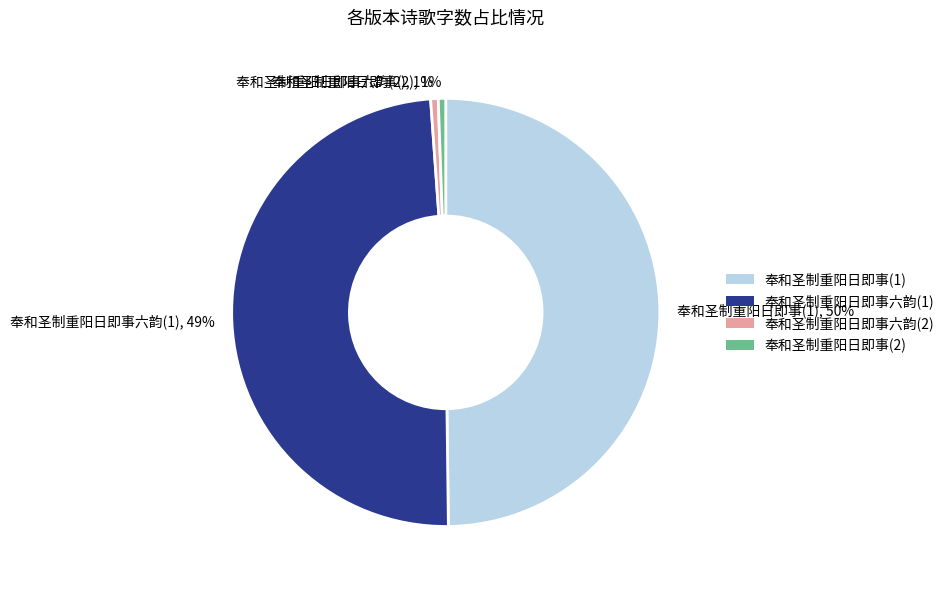

What is the largest slice in the pie chart?

奉和圣制重阳日即事(1)